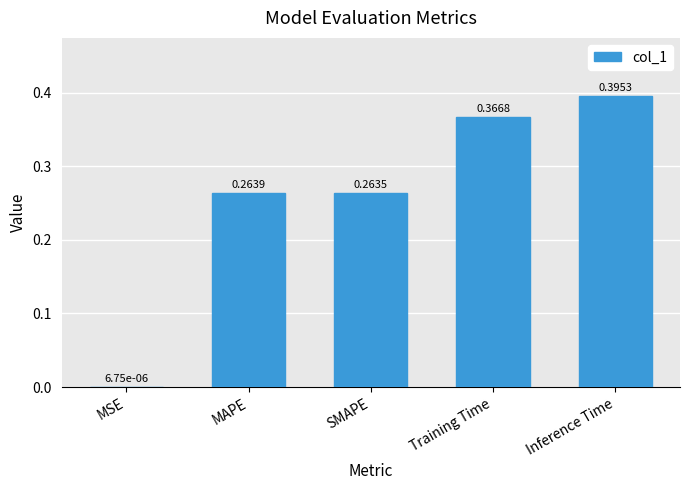

Which label corresponds to the largest value in the chart?

Inference Time